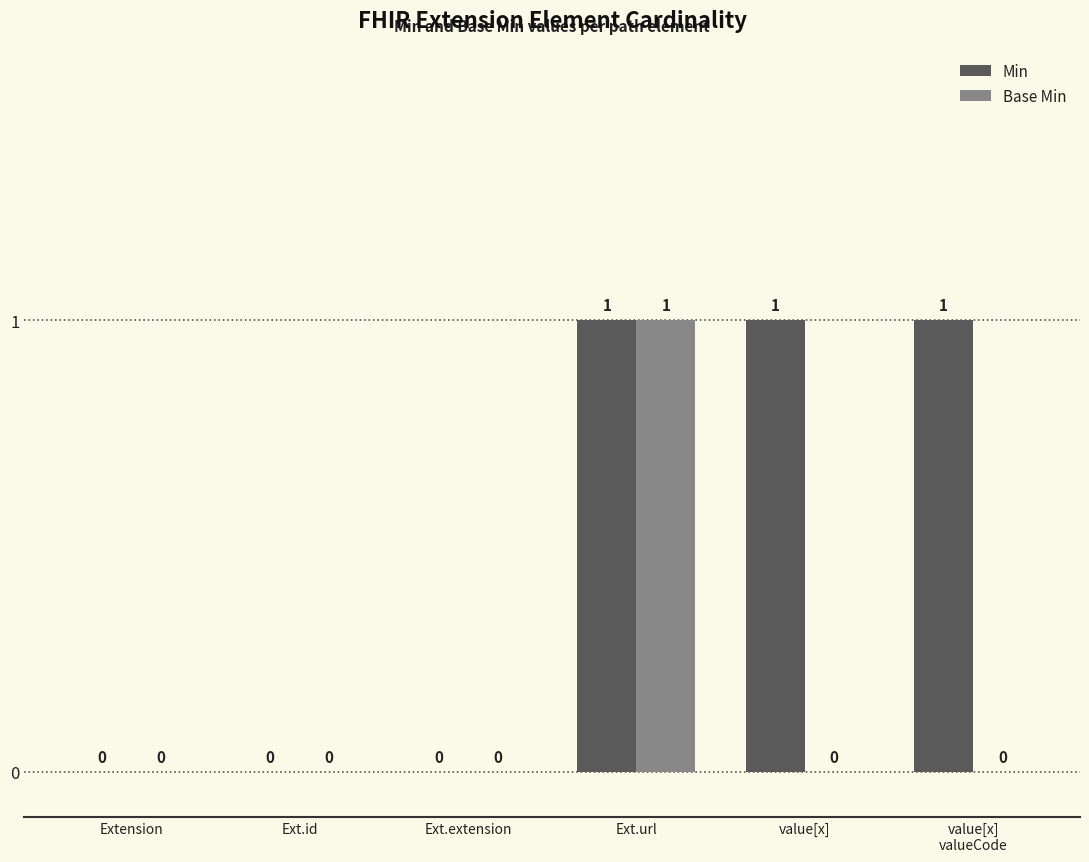

At which category is the sum across all series the highest?

Ext.url